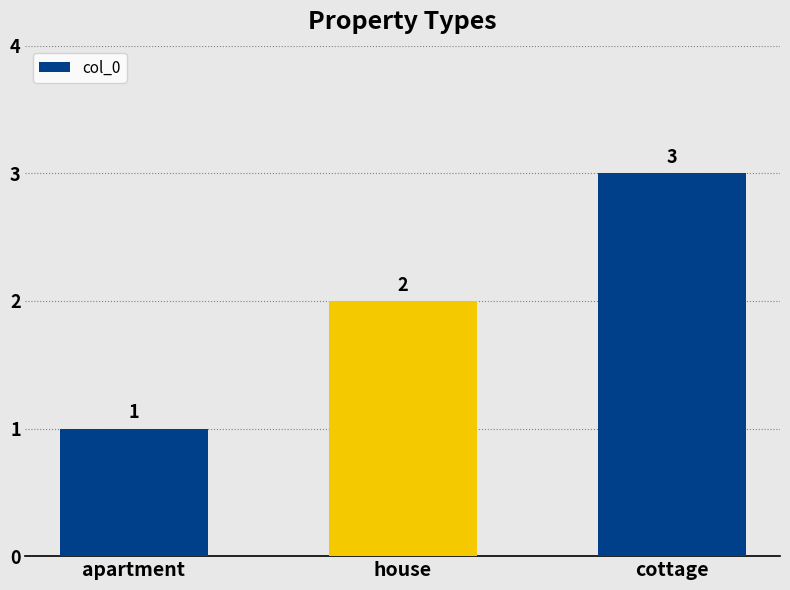

What is the difference between the maximum and minimum values?

2